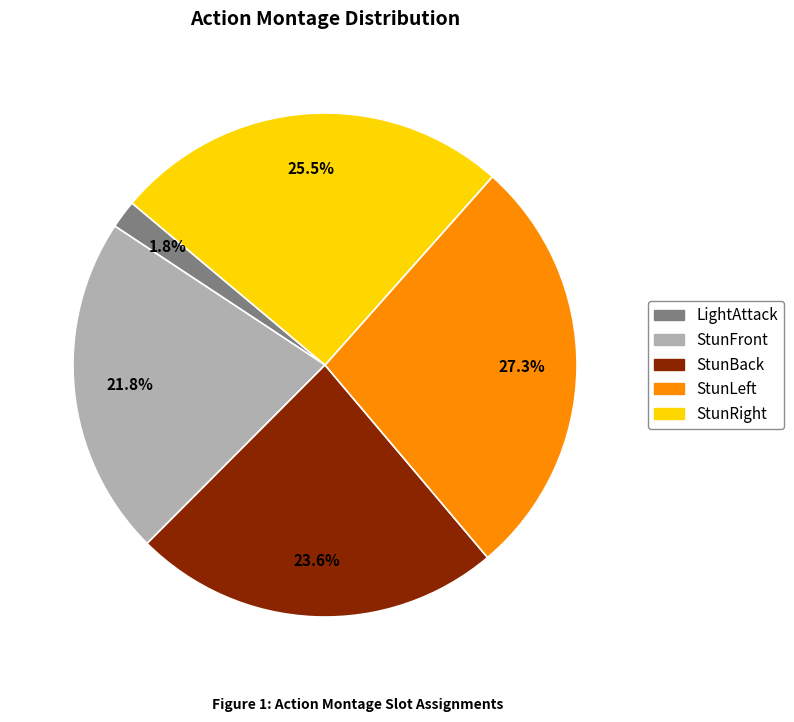

To the nearest percent, what percentage of the pie is StunFront?

22%